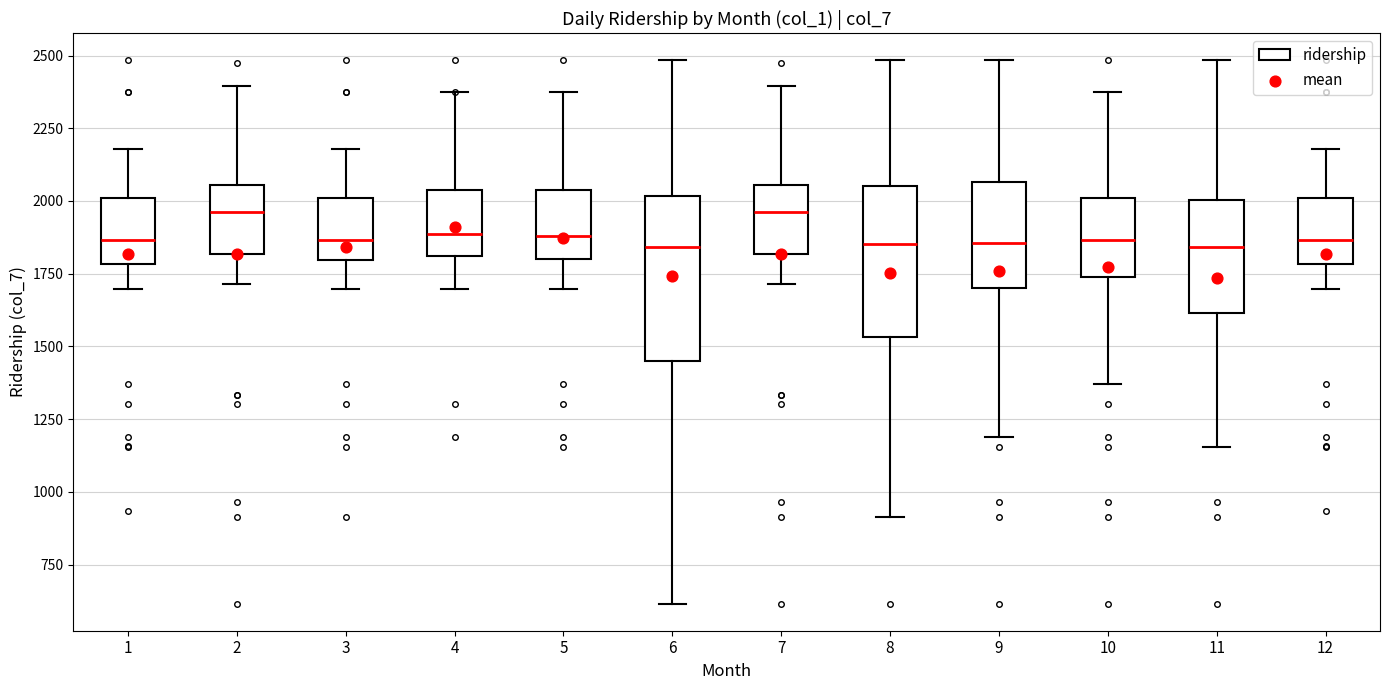

Reading left to right, transcribe this box plot: for each box, give where its median line is, the range the box spans, and where its two whiskers end, as read against the y-axis. The values are not printed on the chart, so give them approximately, as read against the axis.

1: median 1850, box 1800 to 2000, whiskers 1700 to 2200
2: median 1950, box 1800 to 2050, whiskers 1700 to 2400
3: median 1850, box 1800 to 2000, whiskers 1700 to 2200
4: median 1900, box 1800 to 2050, whiskers 1700 to 2350
5: median 1900, box 1800 to 2050, whiskers 1700 to 2400
6: median 1850, box 1450 to 2000, whiskers 600 to 2500
7: median 1950, box 1800 to 2050, whiskers 1700 to 2400
8: median 1850, box 1550 to 2050, whiskers 900 to 2500
9: median 1850, box 1700 to 2050, whiskers 1200 to 2500
10: median 1850, box 1750 to 2000, whiskers 1350 to 2400
11: median 1850, box 1600 to 2000, whiskers 1150 to 2500
12: median 1850, box 1800 to 2000, whiskers 1700 to 2200